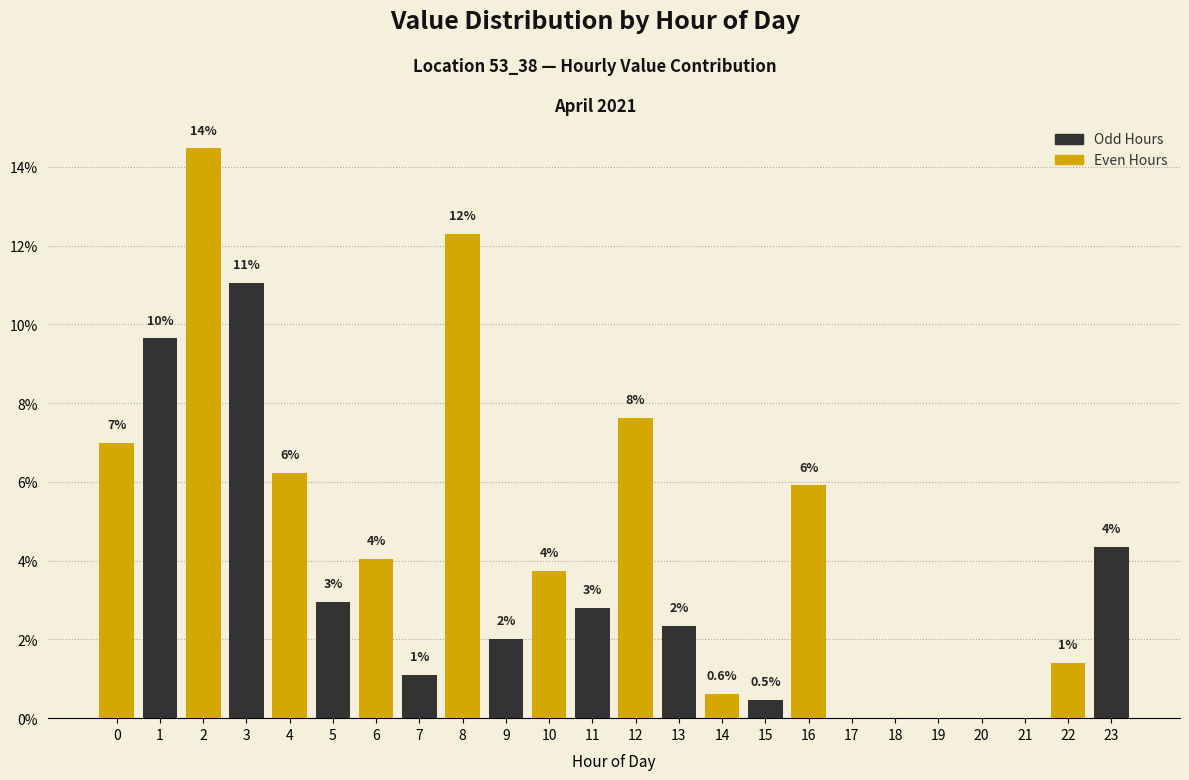

What value does the data have at 0?

7.0